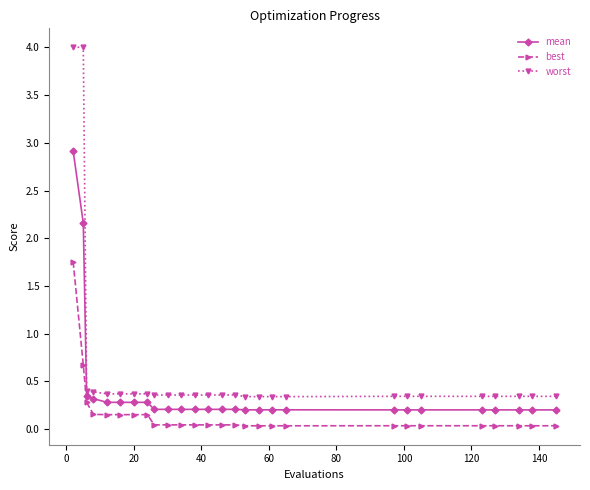

True or false: best and worst intersect in this chart.

False